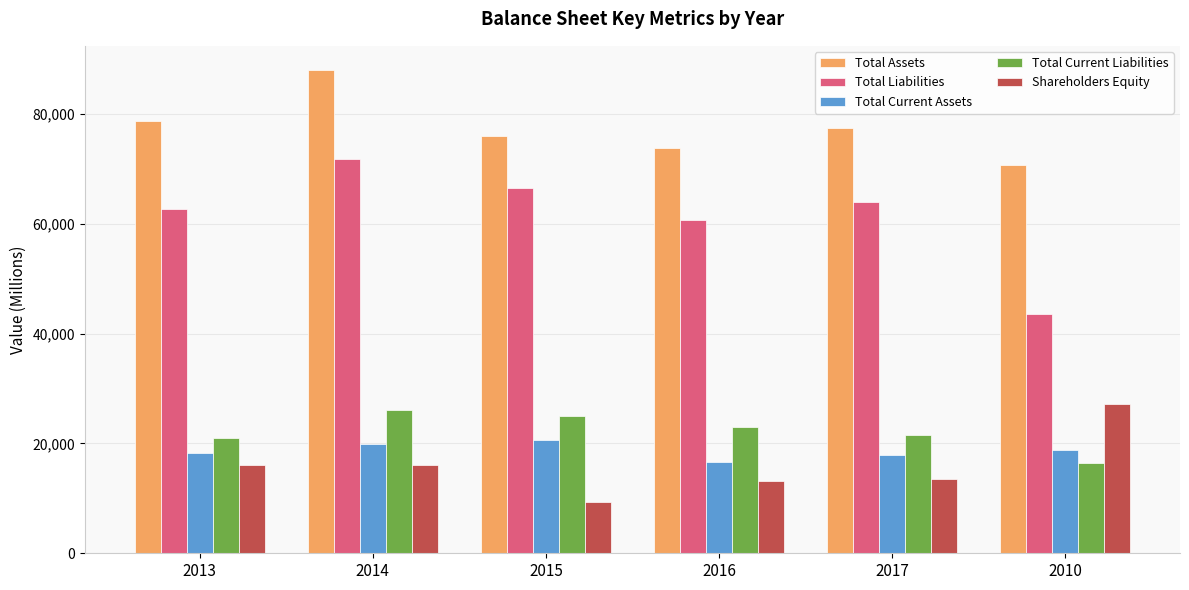

At 2013, list the series in order from largest to smallest.

Total Assets, Total Liabilities, Total Current Liabilities, Total Current Assets, Shareholders Equity